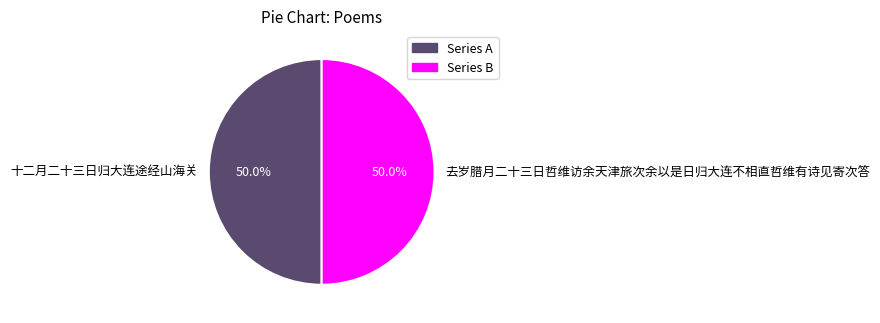

Is the sum of 十二月二十三日归大连途经山海关 and 去岁腊月二十三日哲维访余天津旅次余以是日归大连不相直哲维有诗见寄次答 greater than half?

Yes